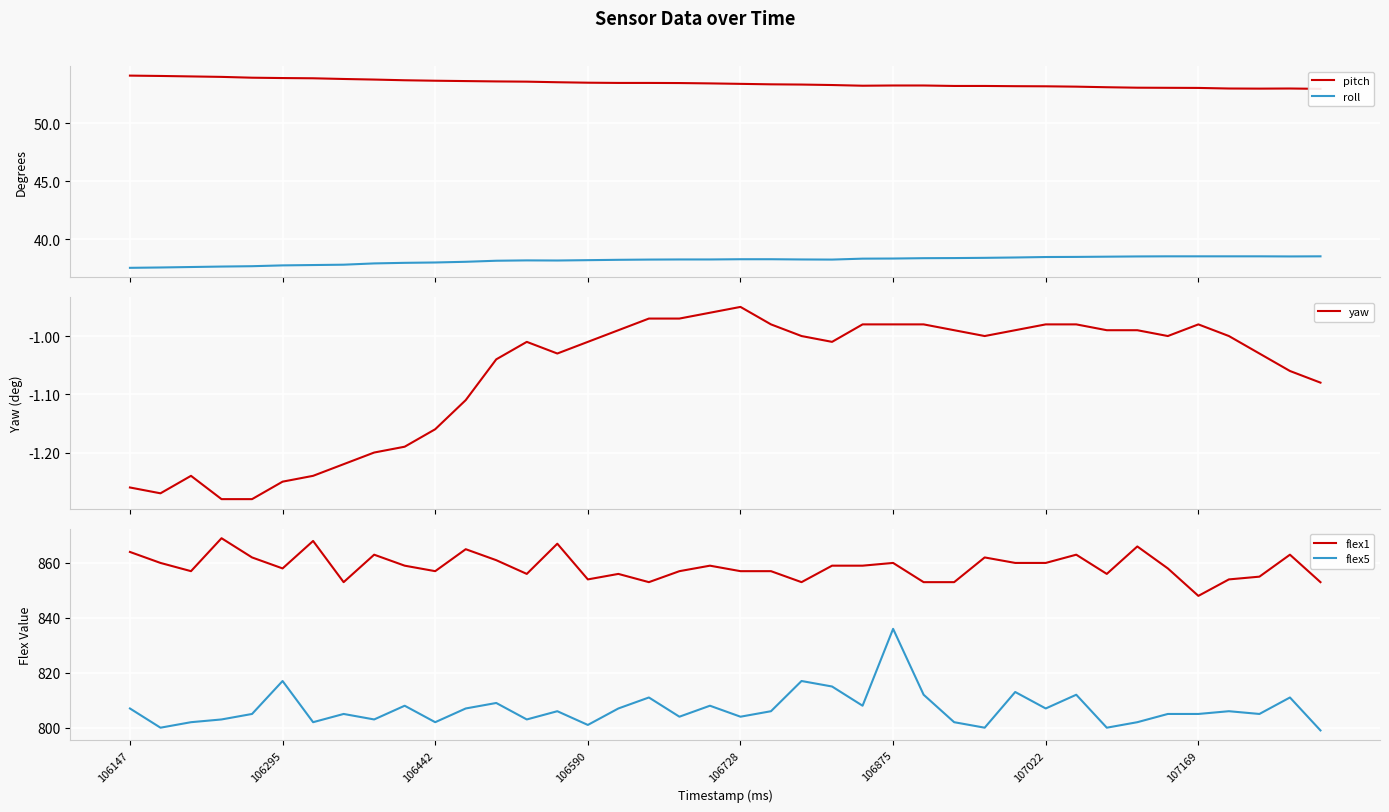

True or false: flex5 and flex1 cross at least once.

False